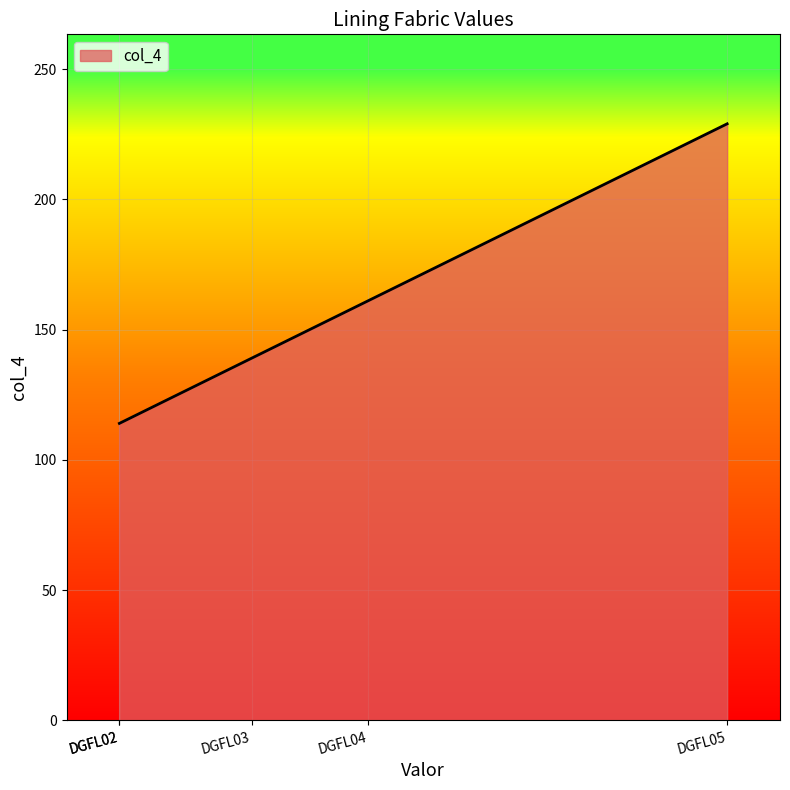

True or false: there are more than 2 points higher than both neighbors.

False